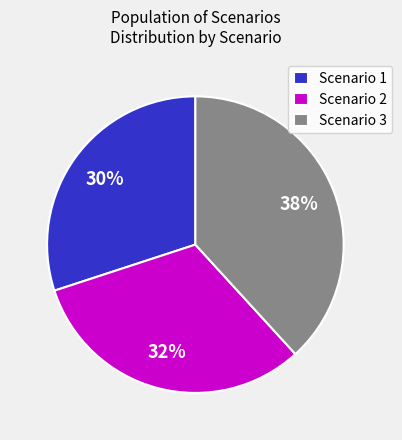

Does Scenario 1 represent more than half of the total?

No